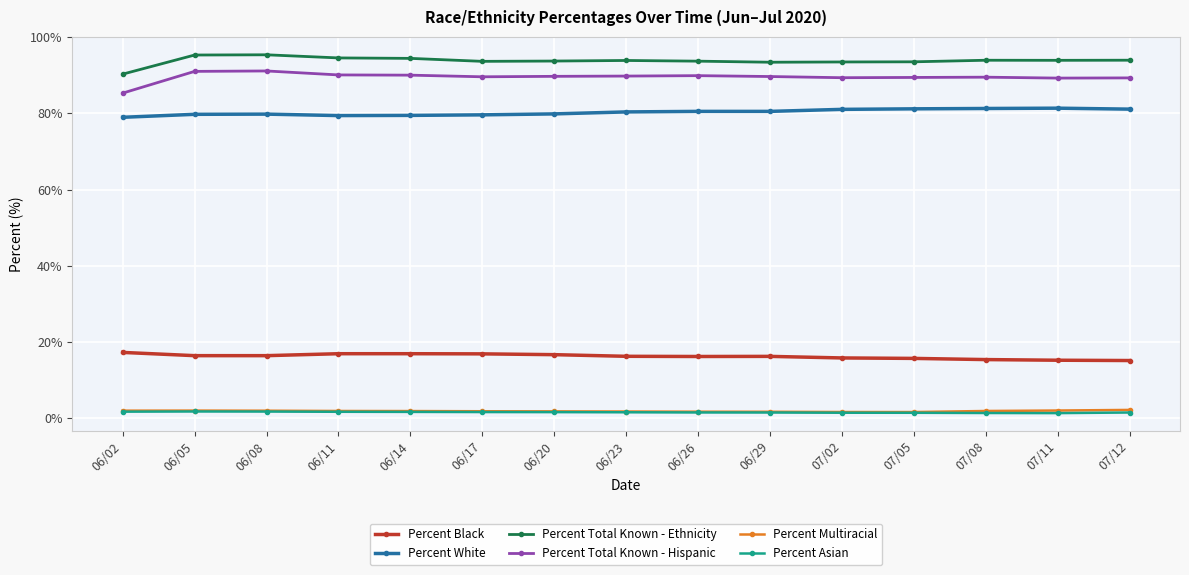

The Percent White series shows 110.9 at 06/23. True or false?

False